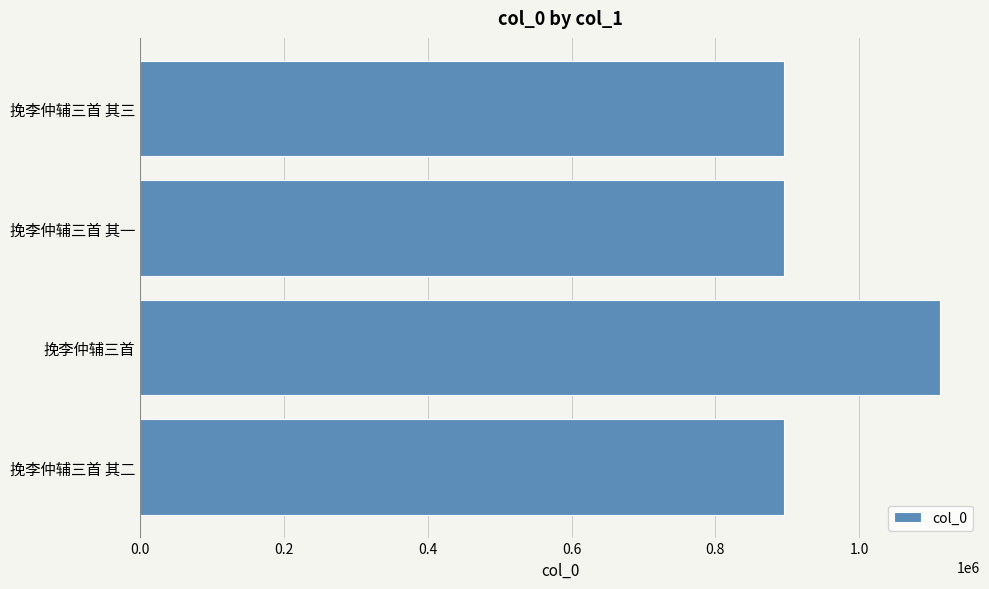

The value at 挽李仲辅三首 其三 is 1295831. True or false?

False